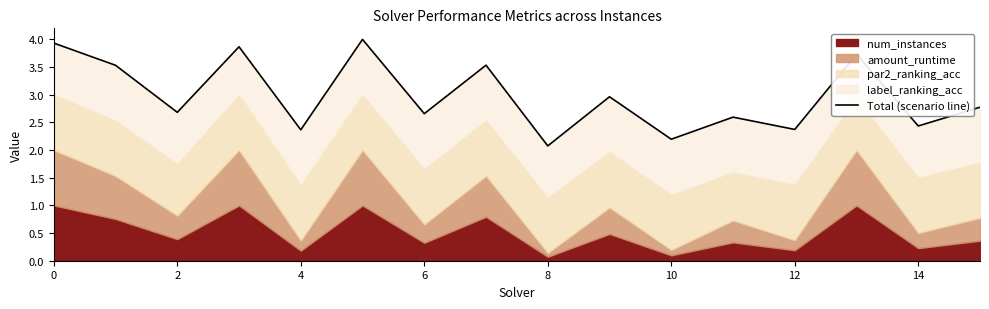

Does the chart have visible grid lines?

No